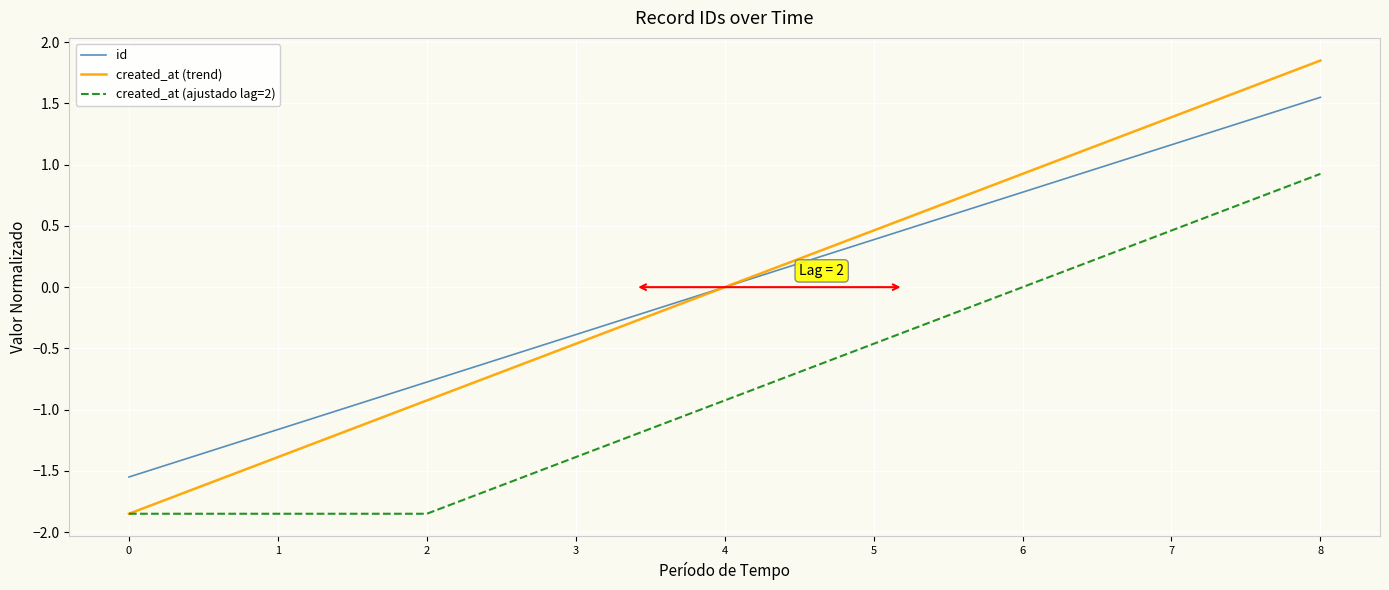

What are all the series names shown in the legend?

id, created_at (trend), created_at (ajustado lag=2)